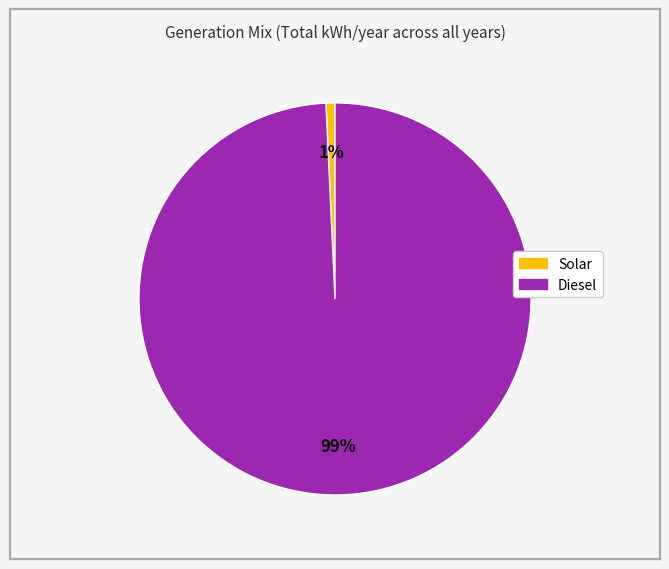

Does any single category account for the majority?

Yes